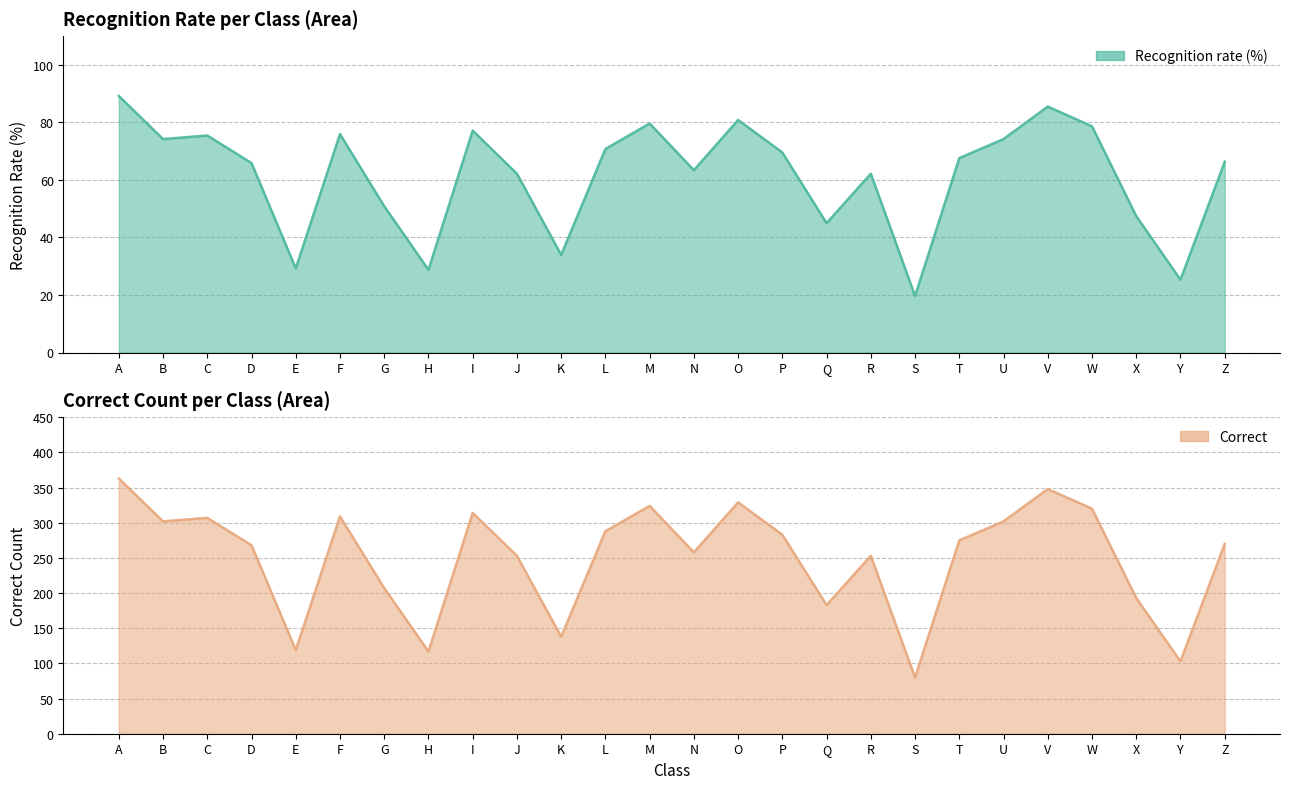

What is the difference between the maximum and minimum values in the Correct series?

283.0